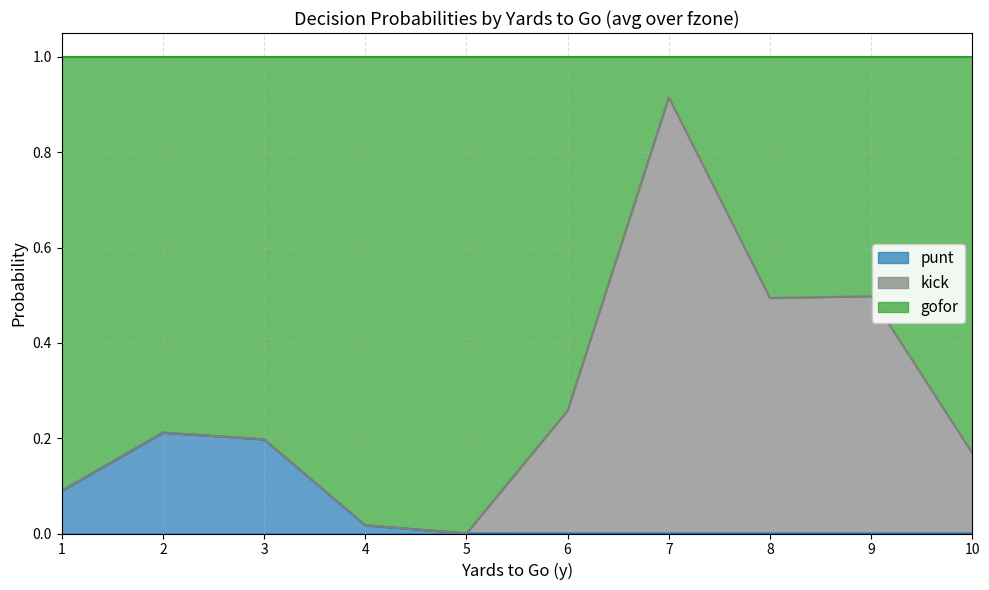

The value of punt at 7 is 0.0. True or false?

True